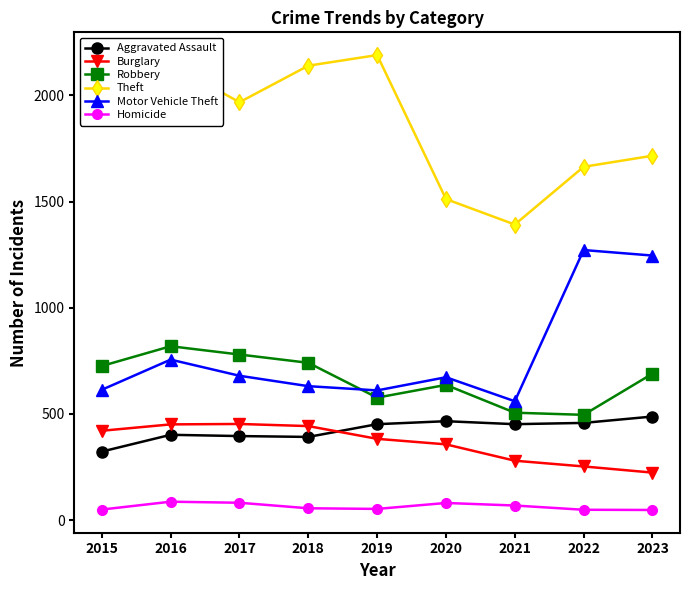

What are all the series names shown in the legend?

Aggravated Assault, Burglary, Robbery, Theft, Motor Vehicle Theft, Homicide